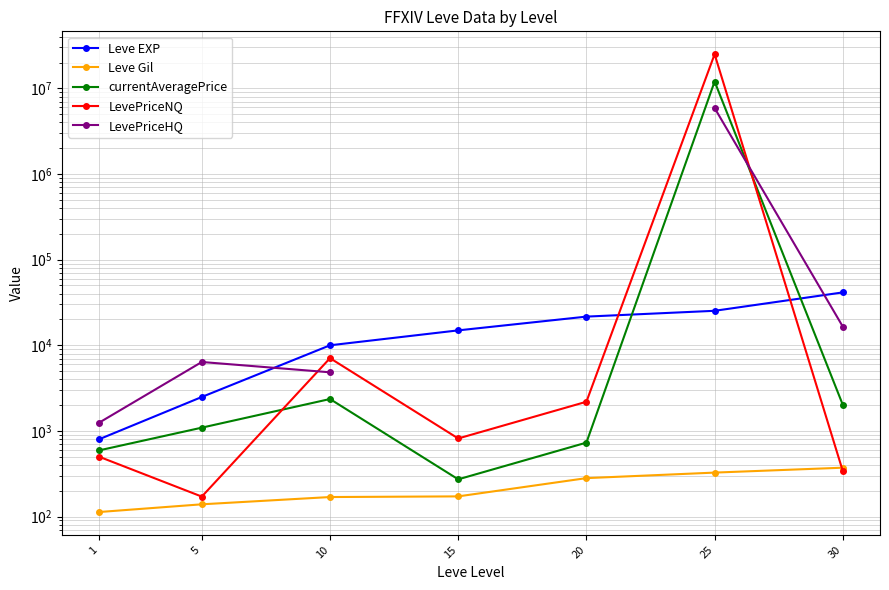

Which series has the largest range (max minus min)?

LevePriceNQ